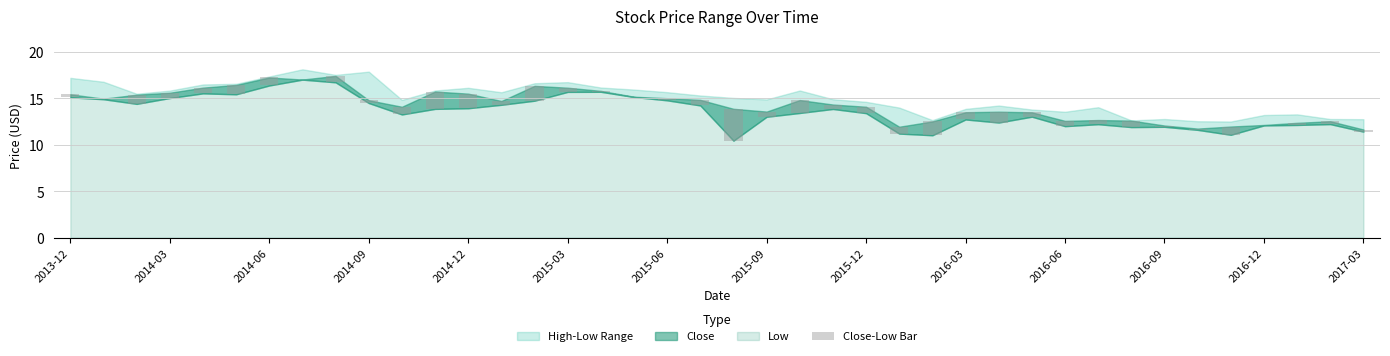

At which label is the value closest to 1?

2014-06